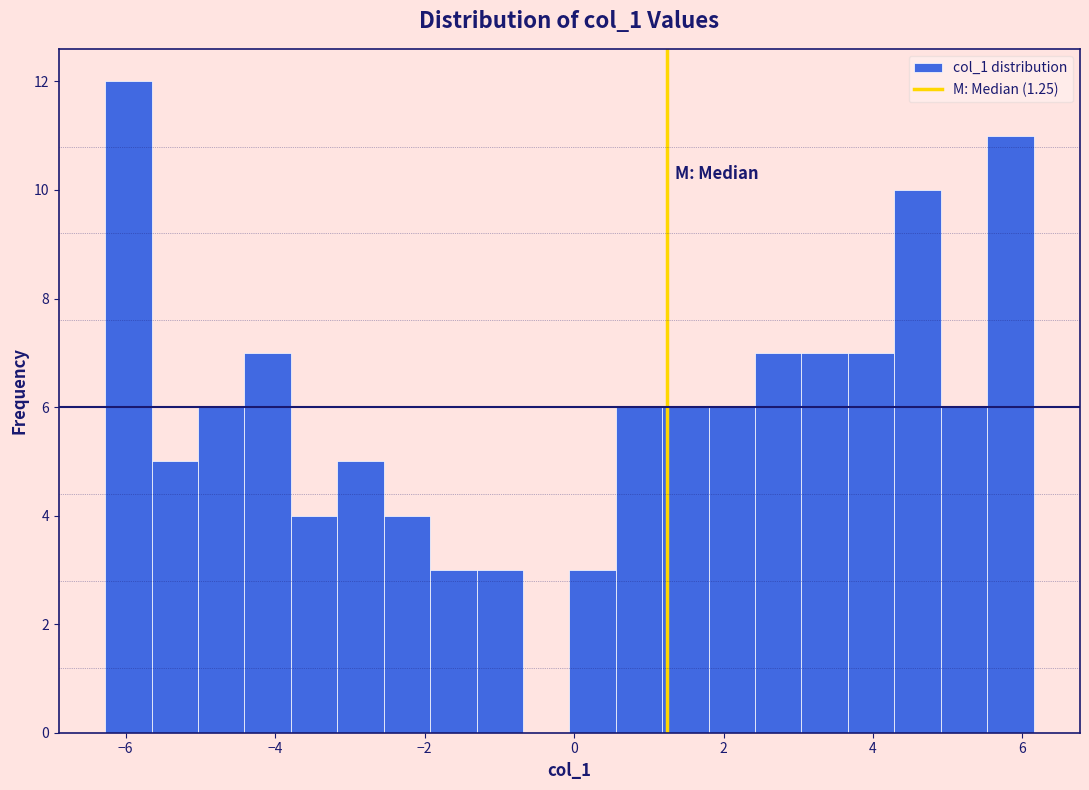

Around what value on the x-axis is the tallest bar? Give the approximate position of its centre, as read against the axis.

-6.0